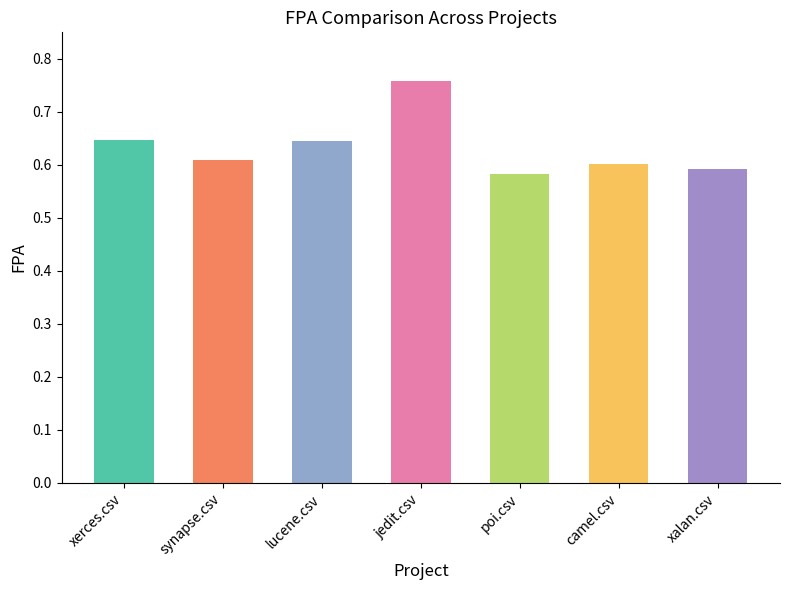

What is the sum of the values at poi.csv and synapse.csv?

1.2